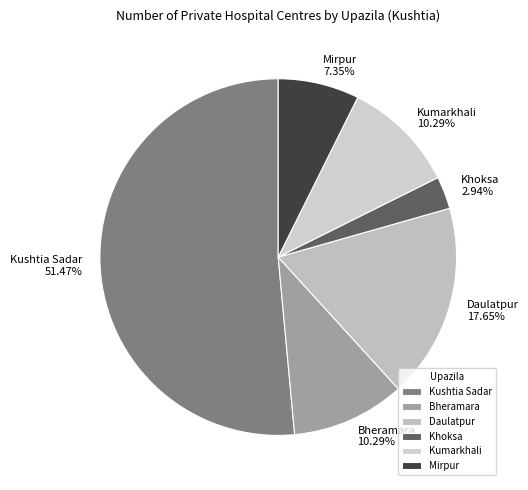

What is the ratio of the value at Bheramara to the value at Mirpur?

1.4